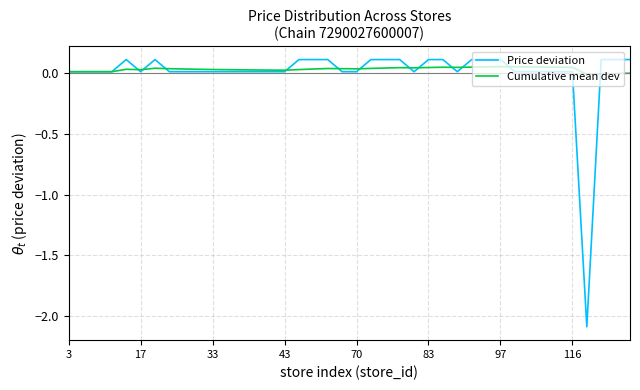

Rank the series by their average value, from lowest to highest.

Price deviation, Cumulative mean dev